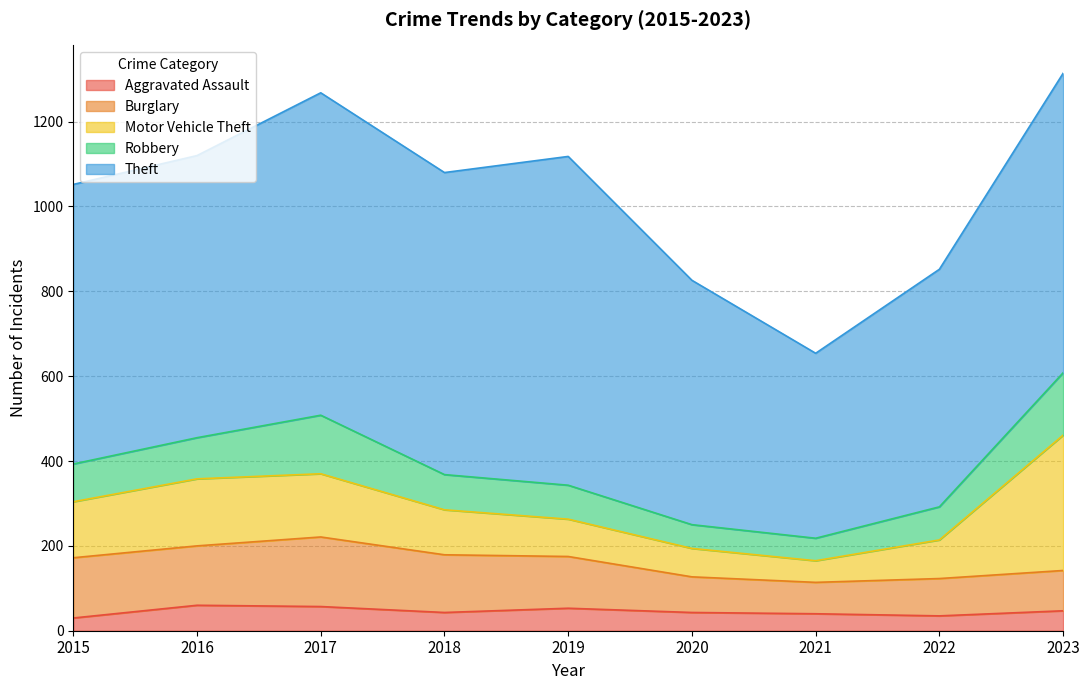

What is the sum of all Aggravated Assault values?

408